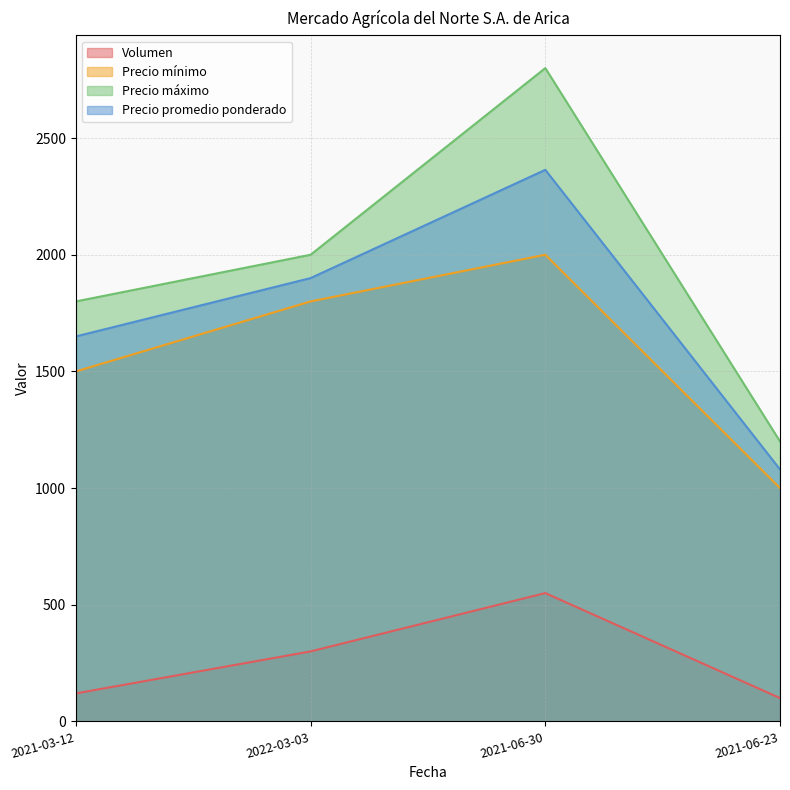

True or false: Volumen and Precio promedio ponderado cross at least once.

False